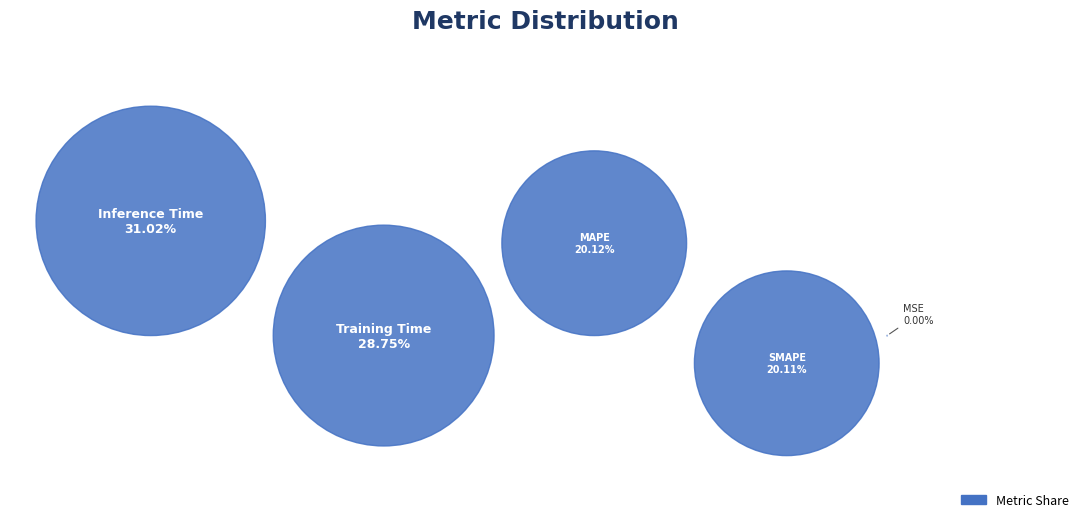

To the nearest percent, what is the difference between the largest and smallest slice percentages?

31%